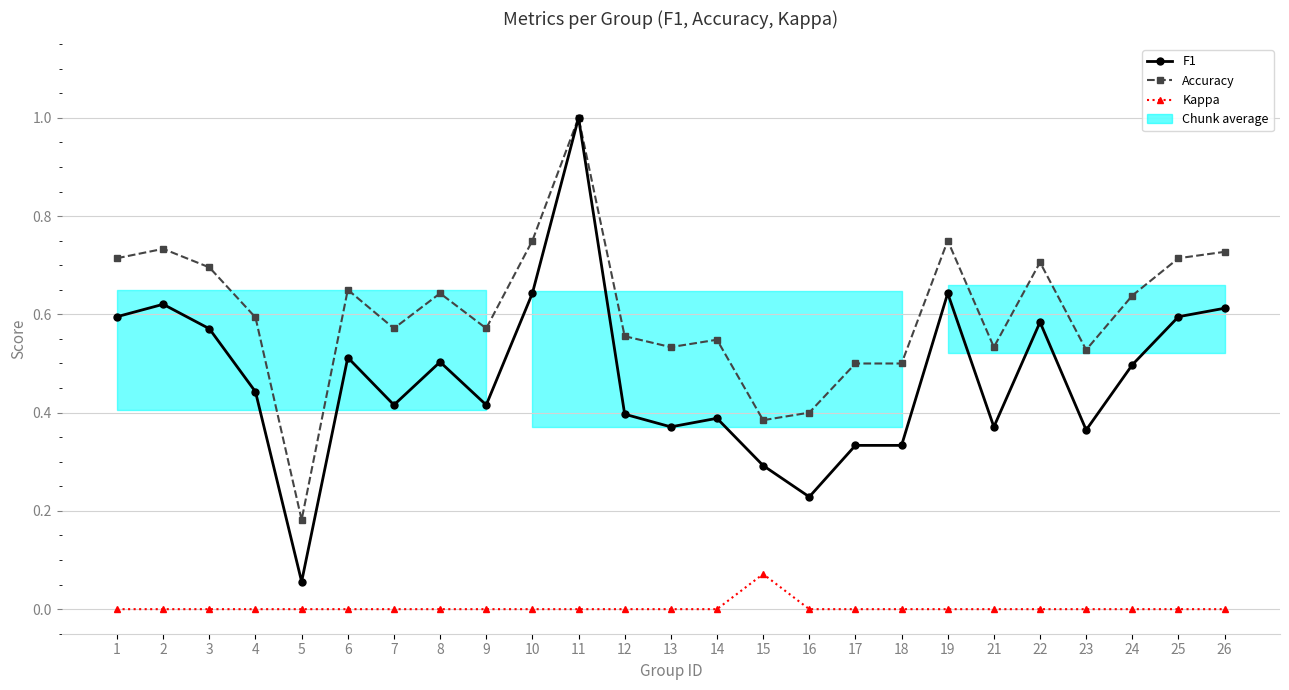

True or false: F1 and Accuracy intersect in this chart.

False